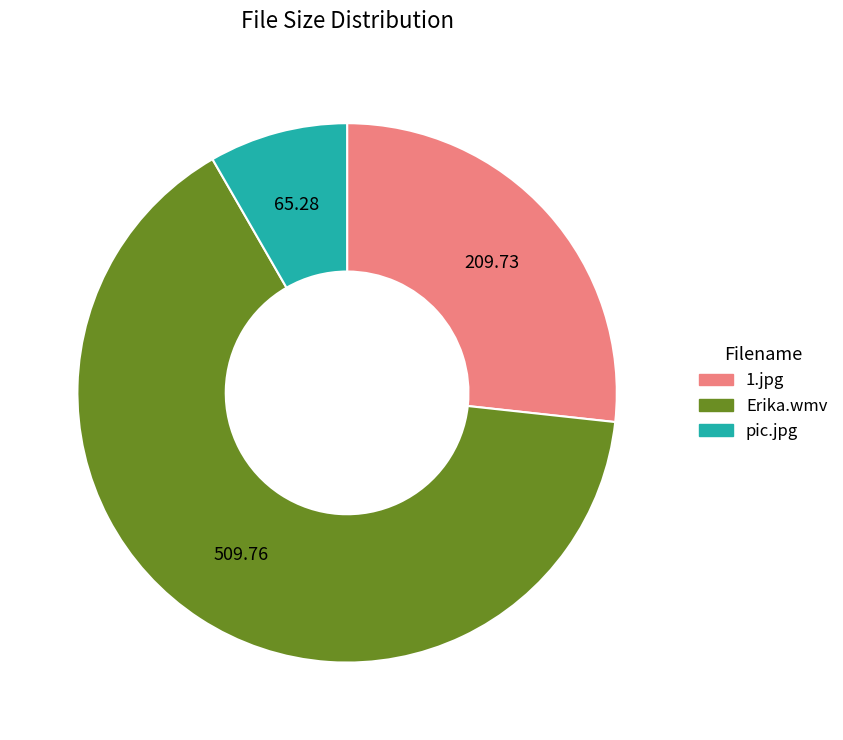

What is the largest slice in the pie chart?

Erika.wmv